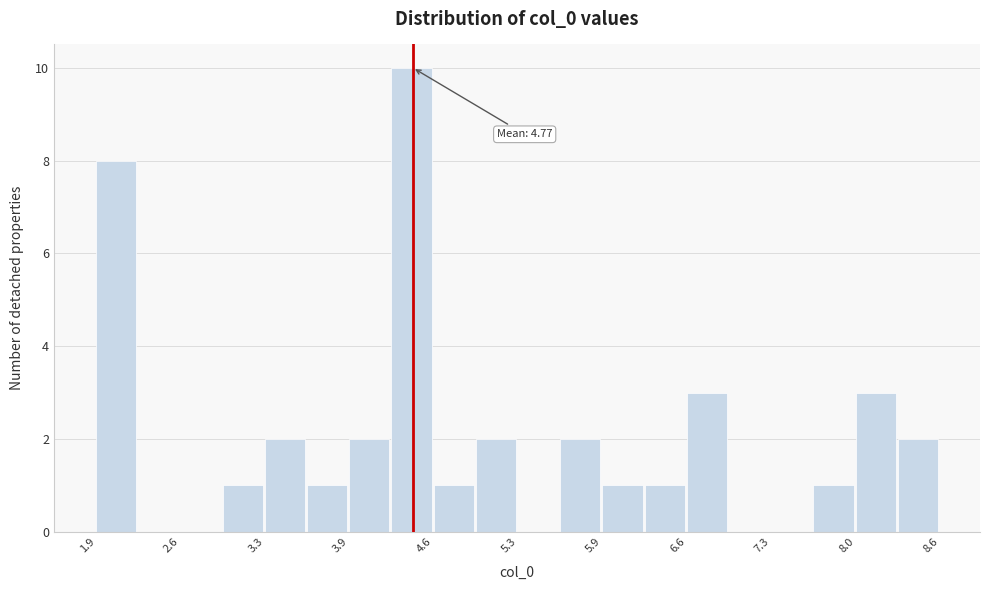

Around what value on the x-axis is the tallest bar? Give the approximate position of its centre, as read against the axis.

4.4